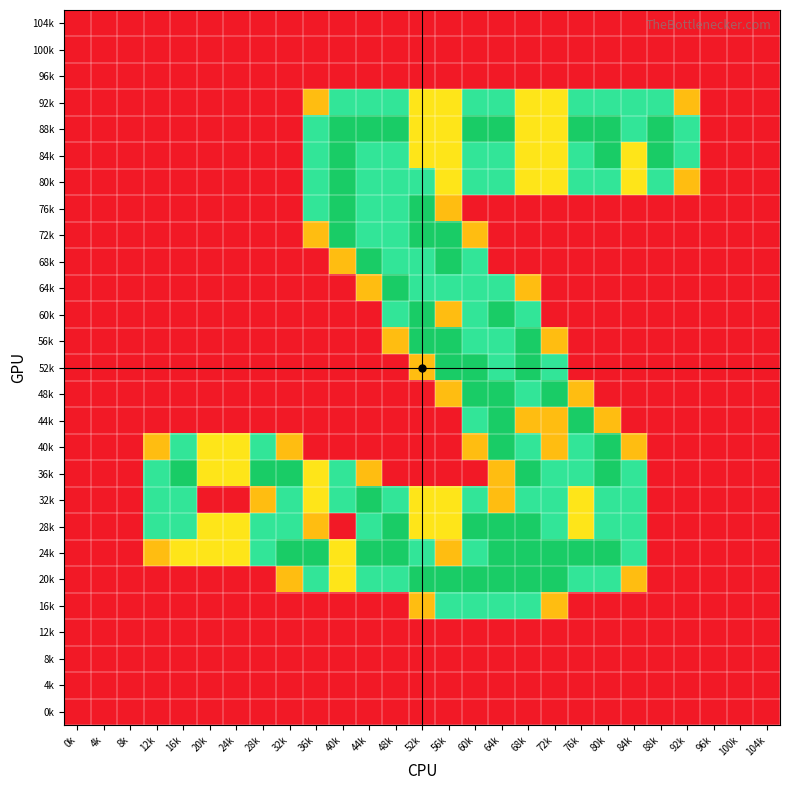

Reading left to right, what are all the values shown in this chart?

104k: 0k=0.0	4k=0.0	8k=0.0	12k=0.0	16k=0.0	20k=0.0	24k=0.0	28k=0.0	32k=0.0	36k=0.0	40k=0.0	44k=0.0	48k=0.0	52k=0.0	56k=0.0	60k=0.0	64k=0.0	68k=0.0	72k=0.0	76k=0.0	80k=0.0	84k=0.0	88k=0.0	92k=0.0	96k=0.0	100k=0.0	104k=0.0
100k: 0k=0.0	4k=0.0	8k=0.0	12k=0.0	16k=0.0	20k=0.0	24k=0.0	28k=0.0	32k=0.0	36k=0.0	40k=0.0	44k=0.0	48k=0.0	52k=0.0	56k=0.0	60k=0.0	64k=0.0	68k=0.0	72k=0.0	76k=0.0	80k=0.0	84k=0.0	88k=0.0	92k=0.0	96k=0.0	100k=0.0	104k=0.0
96k: 0k=0.0	4k=0.0	8k=0.0	12k=0.0	16k=0.0	20k=0.0	24k=0.0	28k=0.0	32k=0.0	36k=0.0	40k=0.0	44k=0.0	48k=0.0	52k=0.0	56k=0.0	60k=0.0	64k=0.0	68k=0.0	72k=0.0	76k=0.0	80k=0.0	84k=0.0	88k=0.0	92k=0.0	96k=0.0	100k=0.0	104k=0.0
92k: 0k=0.0	4k=0.0	8k=0.0	12k=0.0	16k=0.0	20k=0.0	24k=0.0	28k=0.0	32k=0.0	36k=0.8	40k=1.5	44k=1.5	48k=1.5	52k=1.0	56k=1.0	60k=1.5	64k=1.5	68k=1.0	72k=1.0	76k=1.5	80k=1.5	84k=1.5	88k=1.5	92k=0.8	96k=0.0	100k=0.0	104k=0.0
88k: 0k=0.0	4k=0.0	8k=0.0	12k=0.0	16k=0.0	20k=0.0	24k=0.0	28k=0.0	32k=0.0	36k=1.5	40k=2.0	44k=2.0	48k=2.0	52k=1.0	56k=1.0	60k=2.0	64k=2.0	68k=1.0	72k=1.0	76k=2.0	80k=2.0	84k=1.5	88k=2.0	92k=1.5	96k=0.0	100k=0.0	104k=0.0
84k: 0k=0.0	4k=0.0	8k=0.0	12k=0.0	16k=0.0	20k=0.0	24k=0.0	28k=0.0	32k=0.0	36k=1.5	40k=2.0	44k=1.5	48k=1.5	52k=1.0	56k=1.0	60k=1.5	64k=1.5	68k=1.0	72k=1.0	76k=1.5	80k=2.0	84k=1.0	88k=2.0	92k=1.5	96k=0.0	100k=0.0	104k=0.0
80k: 0k=0.0	4k=0.0	8k=0.0	12k=0.0	16k=0.0	20k=0.0	24k=0.0	28k=0.0	32k=0.0	36k=1.5	40k=2.0	44k=1.5	48k=1.5	52k=1.5	56k=1.0	60k=1.5	64k=1.5	68k=1.0	72k=1.0	76k=1.5	80k=1.5	84k=1.0	88k=1.5	92k=0.8	96k=0.0	100k=0.0	104k=0.0
76k: 0k=0.0	4k=0.0	8k=0.0	12k=0.0	16k=0.0	20k=0.0	24k=0.0	28k=0.0	32k=0.0	36k=1.5	40k=2.0	44k=1.5	48k=1.5	52k=2.0	56k=0.8	60k=0.0	64k=0.0	68k=0.0	72k=0.0	76k=0.0	80k=0.0	84k=0.0	88k=0.0	92k=0.0	96k=0.0	100k=0.0	104k=0.0
72k: 0k=0.0	4k=0.0	8k=0.0	12k=0.0	16k=0.0	20k=0.0	24k=0.0	28k=0.0	32k=0.0	36k=0.8	40k=2.0	44k=1.5	48k=1.5	52k=2.0	56k=2.0	60k=0.8	64k=0.0	68k=0.0	72k=0.0	76k=0.0	80k=0.0	84k=0.0	88k=0.0	92k=0.0	96k=0.0	100k=0.0	104k=0.0
68k: 0k=0.0	4k=0.0	8k=0.0	12k=0.0	16k=0.0	20k=0.0	24k=0.0	28k=0.0	32k=0.0	36k=0.0	40k=0.8	44k=2.0	48k=1.5	52k=1.5	56k=2.0	60k=1.5	64k=0.0	68k=0.0	72k=0.0	76k=0.0	80k=0.0	84k=0.0	88k=0.0	92k=0.0	96k=0.0	100k=0.0	104k=0.0
64k: 0k=0.0	4k=0.0	8k=0.0	12k=0.0	16k=0.0	20k=0.0	24k=0.0	28k=0.0	32k=0.0	36k=0.0	40k=0.0	44k=0.8	48k=2.0	52k=1.5	56k=1.5	60k=1.5	64k=1.5	68k=0.8	72k=0.0	76k=0.0	80k=0.0	84k=0.0	88k=0.0	92k=0.0	96k=0.0	100k=0.0	104k=0.0
60k: 0k=0.0	4k=0.0	8k=0.0	12k=0.0	16k=0.0	20k=0.0	24k=0.0	28k=0.0	32k=0.0	36k=0.0	40k=0.0	44k=0.0	48k=1.5	52k=2.0	56k=0.8	60k=1.5	64k=2.0	68k=1.5	72k=0.0	76k=0.0	80k=0.0	84k=0.0	88k=0.0	92k=0.0	96k=0.0	100k=0.0	104k=0.0
56k: 0k=0.0	4k=0.0	8k=0.0	12k=0.0	16k=0.0	20k=0.0	24k=0.0	28k=0.0	32k=0.0	36k=0.0	40k=0.0	44k=0.0	48k=0.8	52k=2.0	56k=2.0	60k=1.5	64k=1.5	68k=2.0	72k=0.8	76k=0.0	80k=0.0	84k=0.0	88k=0.0	92k=0.0	96k=0.0	100k=0.0	104k=0.0
52k: 0k=0.0	4k=0.0	8k=0.0	12k=0.0	16k=0.0	20k=0.0	24k=0.0	28k=0.0	32k=0.0	36k=0.0	40k=0.0	44k=0.0	48k=0.0	52k=0.8	56k=2.0	60k=2.0	64k=1.5	68k=2.0	72k=1.5	76k=0.0	80k=0.0	84k=0.0	88k=0.0	92k=0.0	96k=0.0	100k=0.0	104k=0.0
48k: 0k=0.0	4k=0.0	8k=0.0	12k=0.0	16k=0.0	20k=0.0	24k=0.0	28k=0.0	32k=0.0	36k=0.0	40k=0.0	44k=0.0	48k=0.0	52k=0.0	56k=0.8	60k=2.0	64k=2.0	68k=1.5	72k=2.0	76k=0.8	80k=0.0	84k=0.0	88k=0.0	92k=0.0	96k=0.0	100k=0.0	104k=0.0
44k: 0k=0.0	4k=0.0	8k=0.0	12k=0.0	16k=0.0	20k=0.0	24k=0.0	28k=0.0	32k=0.0	36k=0.0	40k=0.0	44k=0.0	48k=0.0	52k=0.0	56k=0.0	60k=1.5	64k=2.0	68k=0.8	72k=0.8	76k=2.0	80k=0.8	84k=0.0	88k=0.0	92k=0.0	96k=0.0	100k=0.0	104k=0.0
40k: 0k=0.0	4k=0.0	8k=0.0	12k=0.8	16k=1.5	20k=1.0	24k=1.0	28k=1.5	32k=0.8	36k=0.0	40k=0.0	44k=0.0	48k=0.0	52k=0.0	56k=0.0	60k=0.8	64k=2.0	68k=1.5	72k=0.8	76k=1.5	80k=2.0	84k=0.8	88k=0.0	92k=0.0	96k=0.0	100k=0.0	104k=0.0
36k: 0k=0.0	4k=0.0	8k=0.0	12k=1.5	16k=2.0	20k=1.0	24k=1.0	28k=2.0	32k=2.0	36k=1.0	40k=1.5	44k=0.8	48k=0.0	52k=0.0	56k=0.0	60k=0.0	64k=0.8	68k=2.0	72k=1.5	76k=1.5	80k=2.0	84k=1.5	88k=0.0	92k=0.0	96k=0.0	100k=0.0	104k=0.0
32k: 0k=0.0	4k=0.0	8k=0.0	12k=1.5	16k=1.5	20k=0.0	24k=0.0	28k=0.8	32k=1.5	36k=1.0	40k=1.5	44k=2.0	48k=1.5	52k=1.0	56k=1.0	60k=1.5	64k=0.8	68k=1.5	72k=1.5	76k=1.0	80k=1.5	84k=1.5	88k=0.0	92k=0.0	96k=0.0	100k=0.0	104k=0.0
28k: 0k=0.0	4k=0.0	8k=0.0	12k=1.5	16k=1.5	20k=1.0	24k=1.0	28k=1.5	32k=1.5	36k=0.8	40k=0.0	44k=1.5	48k=2.0	52k=1.0	56k=1.0	60k=2.0	64k=2.0	68k=2.0	72k=1.5	76k=1.0	80k=1.5	84k=1.5	88k=0.0	92k=0.0	96k=0.0	100k=0.0	104k=0.0
24k: 0k=0.0	4k=0.0	8k=0.0	12k=0.8	16k=1.0	20k=1.0	24k=1.0	28k=1.5	32k=2.0	36k=2.0	40k=1.0	44k=2.0	48k=2.0	52k=1.5	56k=0.8	60k=1.5	64k=2.0	68k=2.0	72k=2.0	76k=2.0	80k=2.0	84k=1.5	88k=0.0	92k=0.0	96k=0.0	100k=0.0	104k=0.0
20k: 0k=0.0	4k=0.0	8k=0.0	12k=0.0	16k=0.0	20k=0.0	24k=0.0	28k=0.0	32k=0.8	36k=1.5	40k=1.0	44k=1.5	48k=1.5	52k=2.0	56k=2.0	60k=2.0	64k=2.0	68k=2.0	72k=2.0	76k=1.5	80k=1.5	84k=0.8	88k=0.0	92k=0.0	96k=0.0	100k=0.0	104k=0.0
16k: 0k=0.0	4k=0.0	8k=0.0	12k=0.0	16k=0.0	20k=0.0	24k=0.0	28k=0.0	32k=0.0	36k=0.0	40k=0.0	44k=0.0	48k=0.0	52k=0.8	56k=1.5	60k=1.5	64k=1.5	68k=1.5	72k=0.8	76k=0.0	80k=0.0	84k=0.0	88k=0.0	92k=0.0	96k=0.0	100k=0.0	104k=0.0
12k: 0k=0.0	4k=0.0	8k=0.0	12k=0.0	16k=0.0	20k=0.0	24k=0.0	28k=0.0	32k=0.0	36k=0.0	40k=0.0	44k=0.0	48k=0.0	52k=0.0	56k=0.0	60k=0.0	64k=0.0	68k=0.0	72k=0.0	76k=0.0	80k=0.0	84k=0.0	88k=0.0	92k=0.0	96k=0.0	100k=0.0	104k=0.0
8k: 0k=0.0	4k=0.0	8k=0.0	12k=0.0	16k=0.0	20k=0.0	24k=0.0	28k=0.0	32k=0.0	36k=0.0	40k=0.0	44k=0.0	48k=0.0	52k=0.0	56k=0.0	60k=0.0	64k=0.0	68k=0.0	72k=0.0	76k=0.0	80k=0.0	84k=0.0	88k=0.0	92k=0.0	96k=0.0	100k=0.0	104k=0.0
4k: 0k=0.0	4k=0.0	8k=0.0	12k=0.0	16k=0.0	20k=0.0	24k=0.0	28k=0.0	32k=0.0	36k=0.0	40k=0.0	44k=0.0	48k=0.0	52k=0.0	56k=0.0	60k=0.0	64k=0.0	68k=0.0	72k=0.0	76k=0.0	80k=0.0	84k=0.0	88k=0.0	92k=0.0	96k=0.0	100k=0.0	104k=0.0
0k: 0k=0.0	4k=0.0	8k=0.0	12k=0.0	16k=0.0	20k=0.0	24k=0.0	28k=0.0	32k=0.0	36k=0.0	40k=0.0	44k=0.0	48k=0.0	52k=0.0	56k=0.0	60k=0.0	64k=0.0	68k=0.0	72k=0.0	76k=0.0	80k=0.0	84k=0.0	88k=0.0	92k=0.0	96k=0.0	100k=0.0	104k=0.0